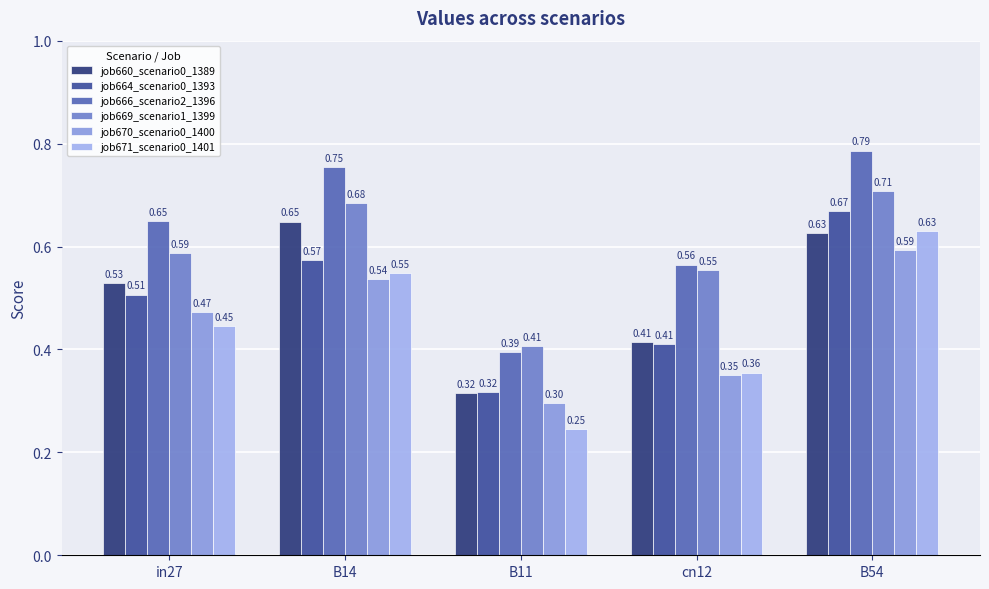

Which category has the highest value across all series?

B54